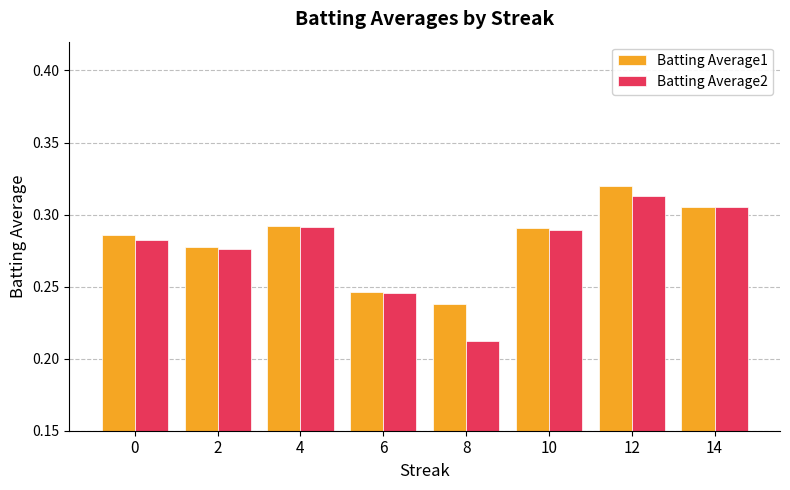

How many categories are shown in the chart?

8